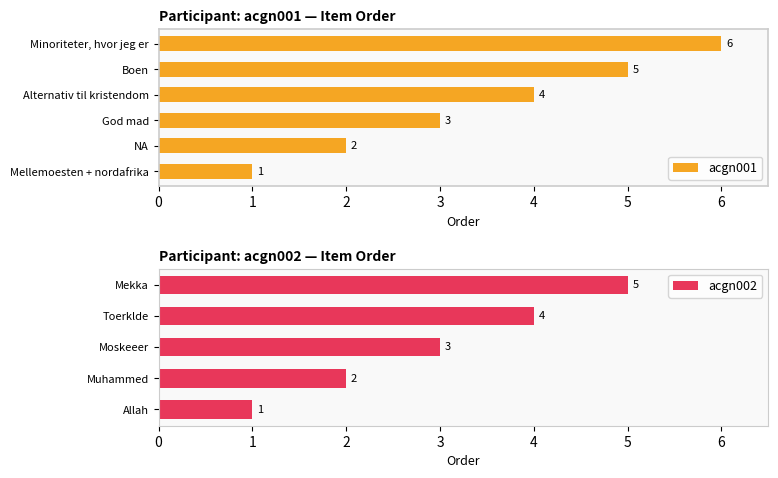

Approximately how many times larger is the value at Mellemoesten + nordafrika compared to Alternativ til kristendom?

0.2